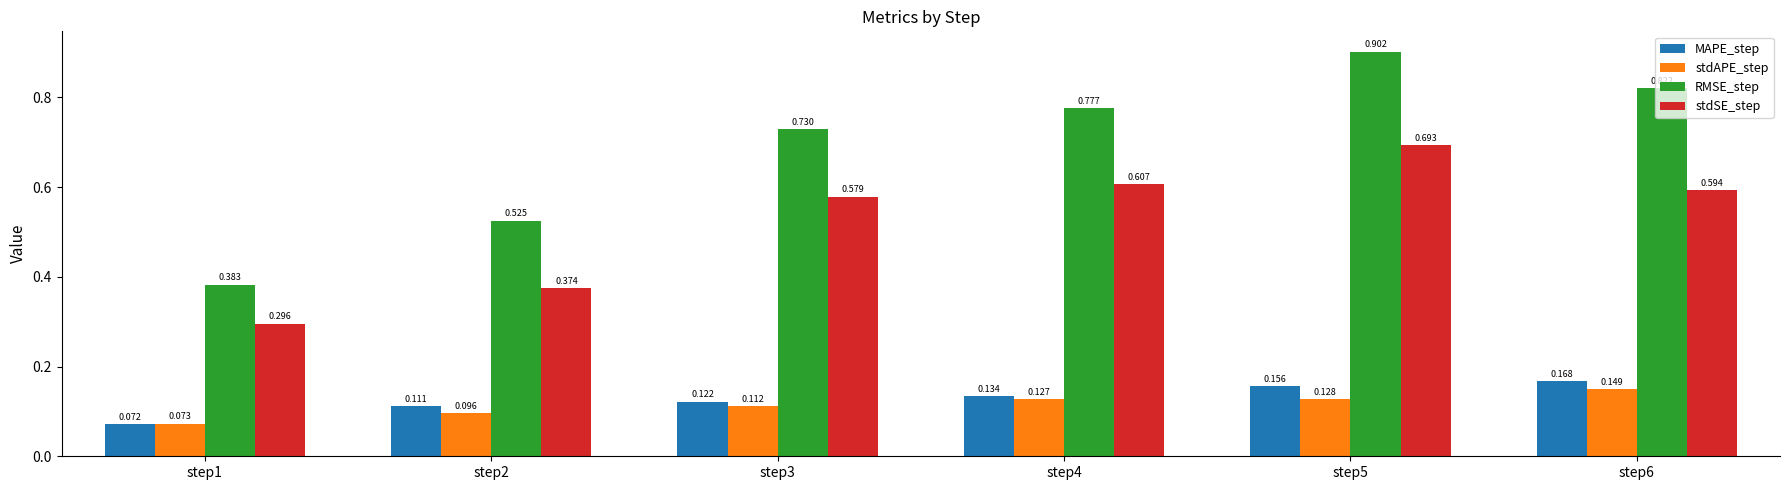

Does the chart contain any negative values?

No